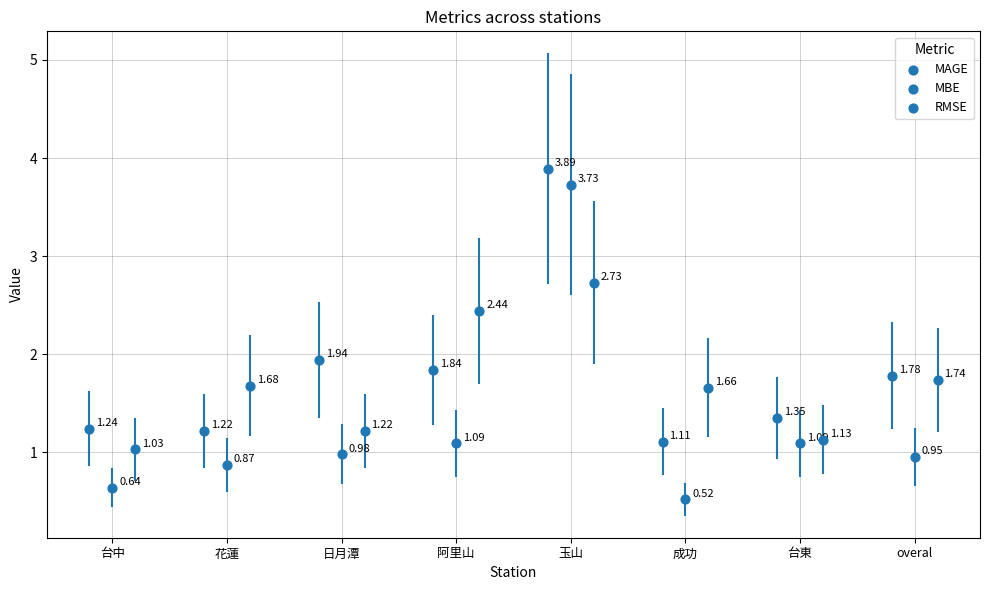

Which series has the widest spread of Y values?

MBE